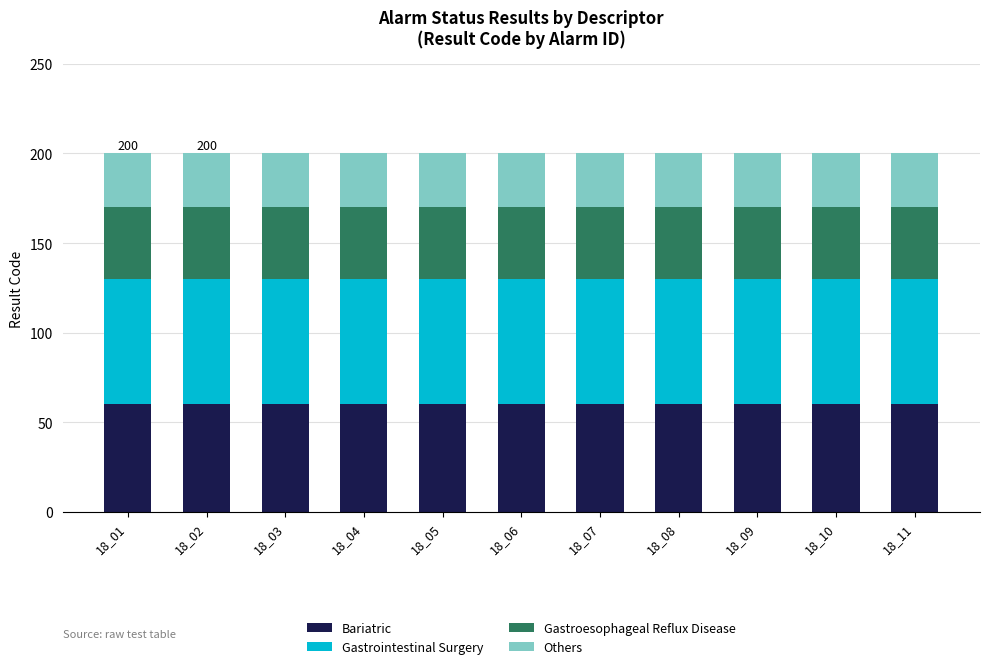

Is it true that Bariatric equals 80 at 18_11?

False